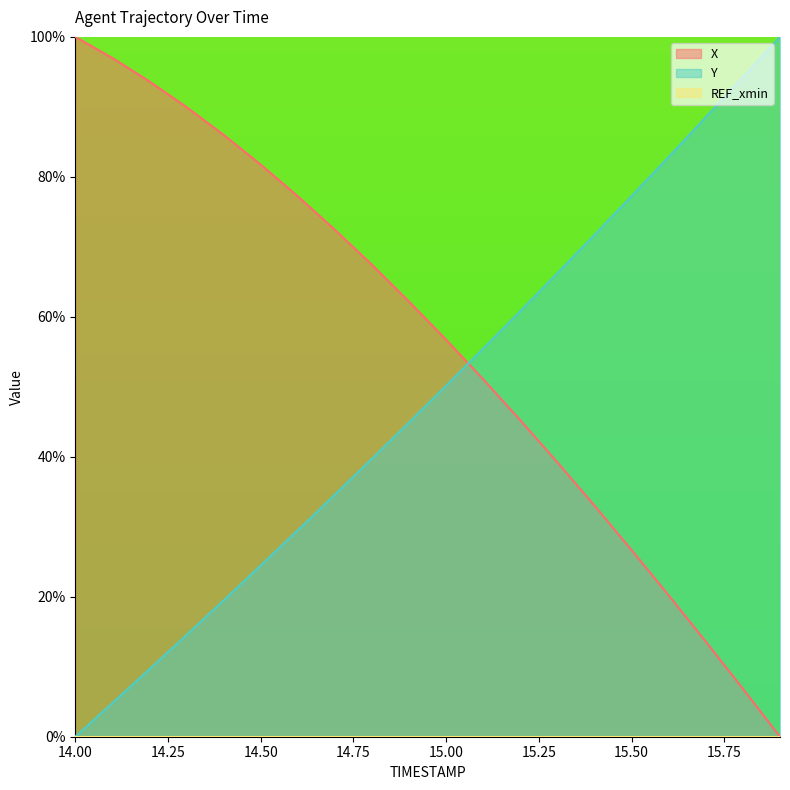

What is the label of the 3rd point from the left?

14.2